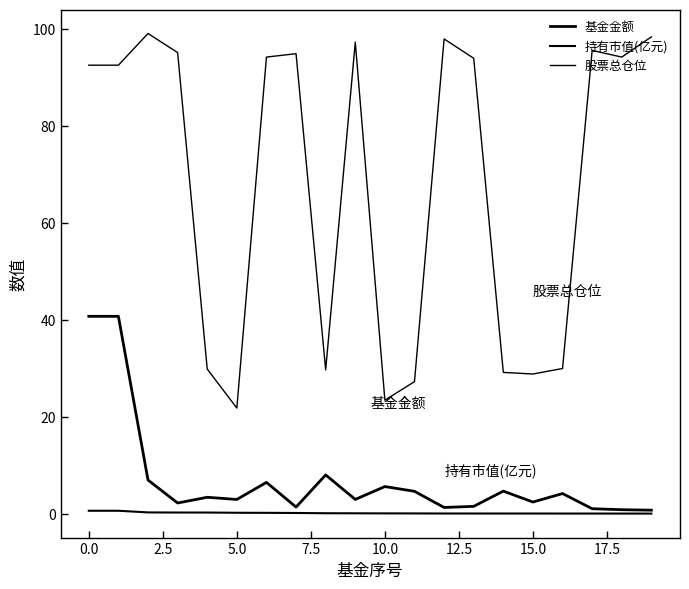

How many lines are shown in the chart?

3